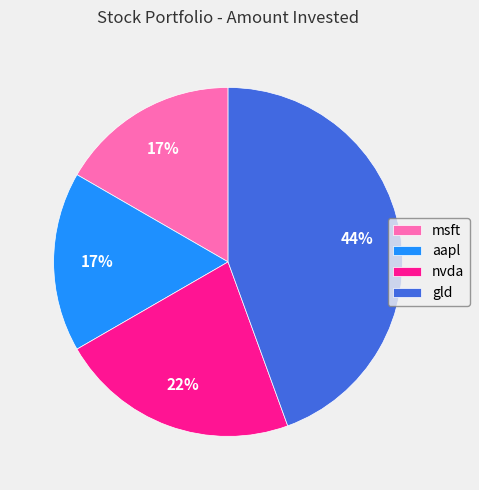

Combined, do nvda and msft account for over 50%?

No